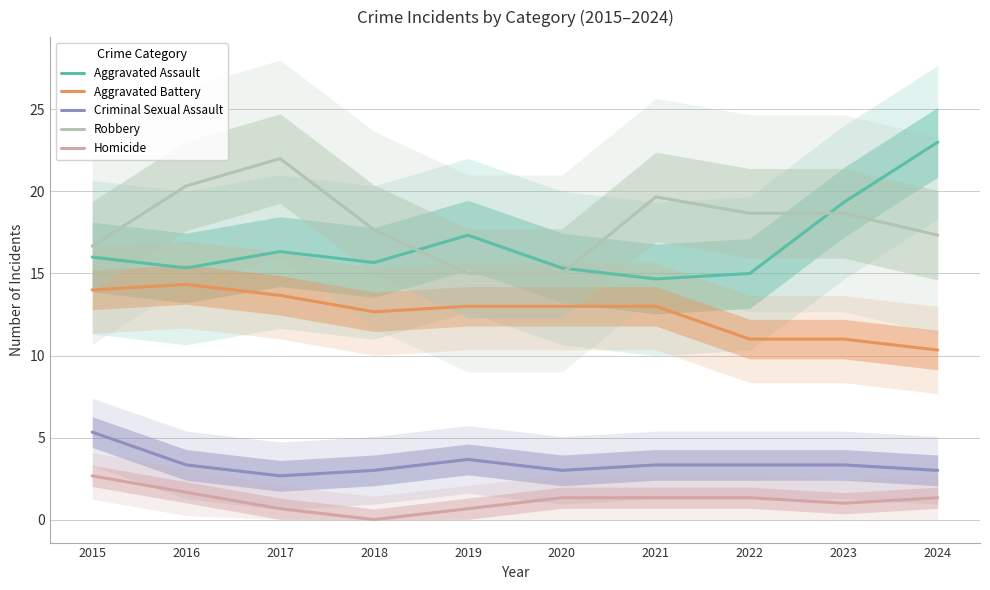

How many interior local valleys does the Aggravated Assault series have?

3